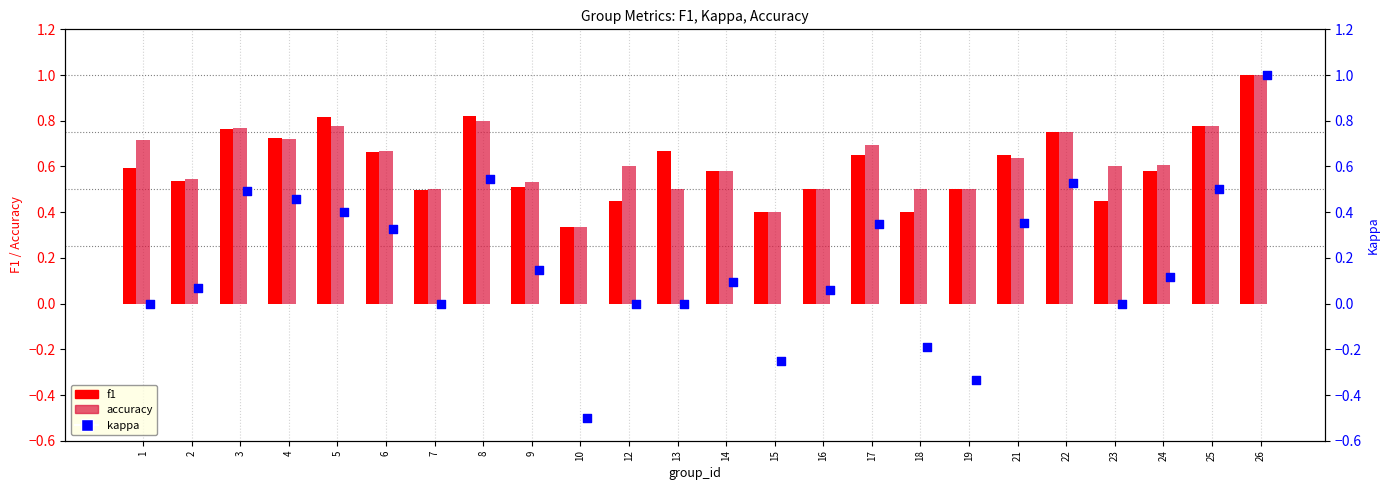

At which category is the sum across all series the highest?

26